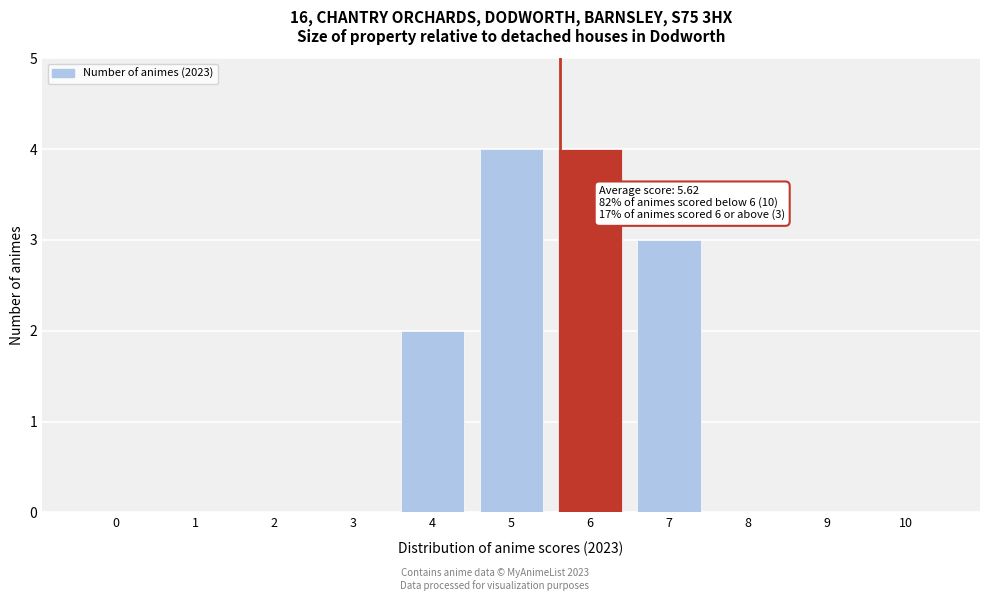

Reading left to right, what are all the values shown in this chart?

0=0	1=0	2=0	3=0	4=2	5=4	6=4	7=3	8=0	9=0	10=0